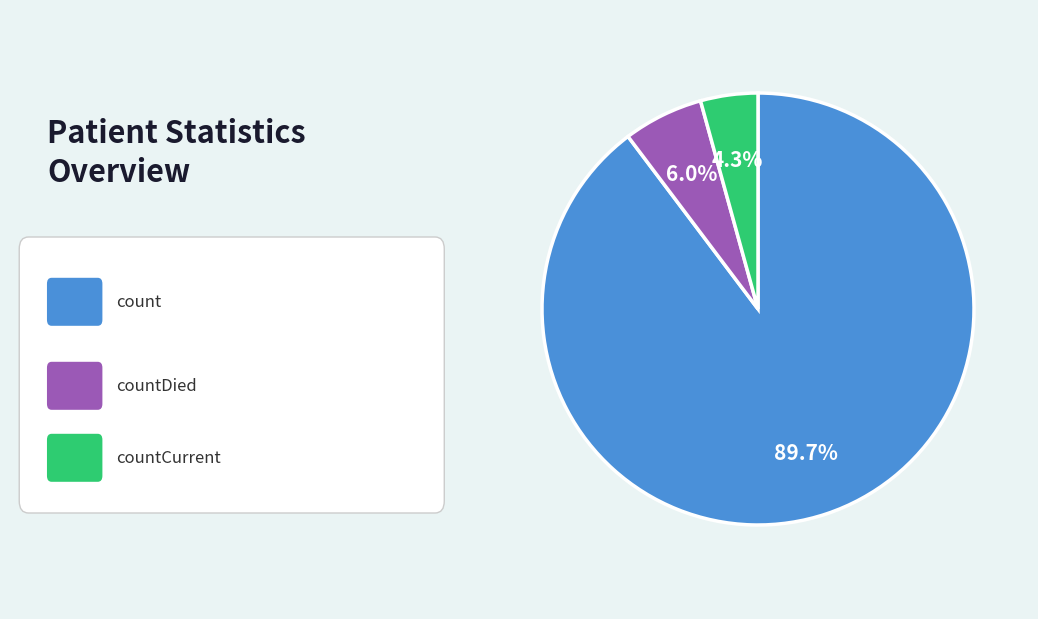

Does any single category account for the majority?

Yes